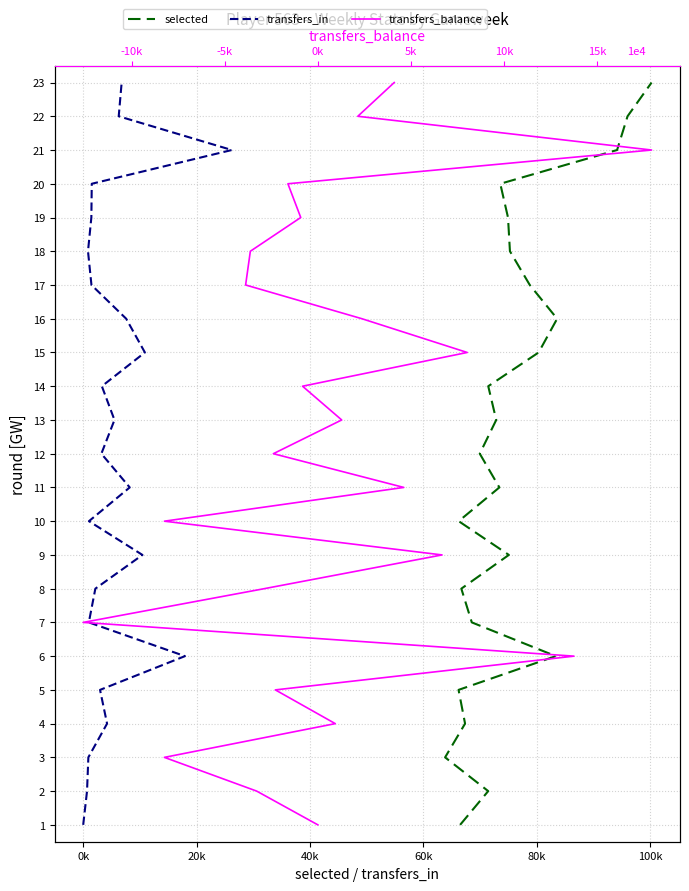

Is the value of transfers_balance at 13 greater than the value of transfers_in at 10?

Yes